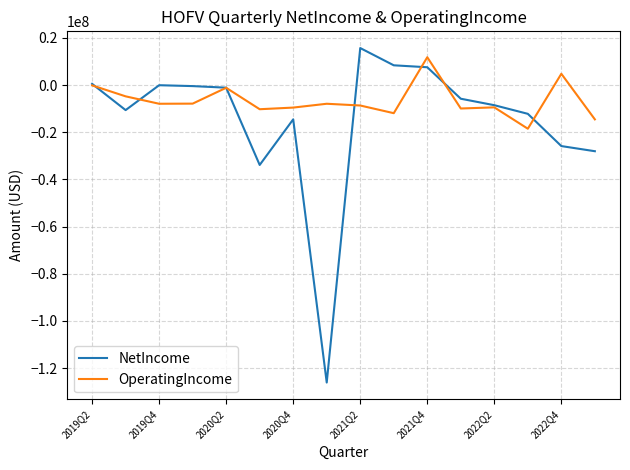

Which series has the widest spread of values?

NetIncome